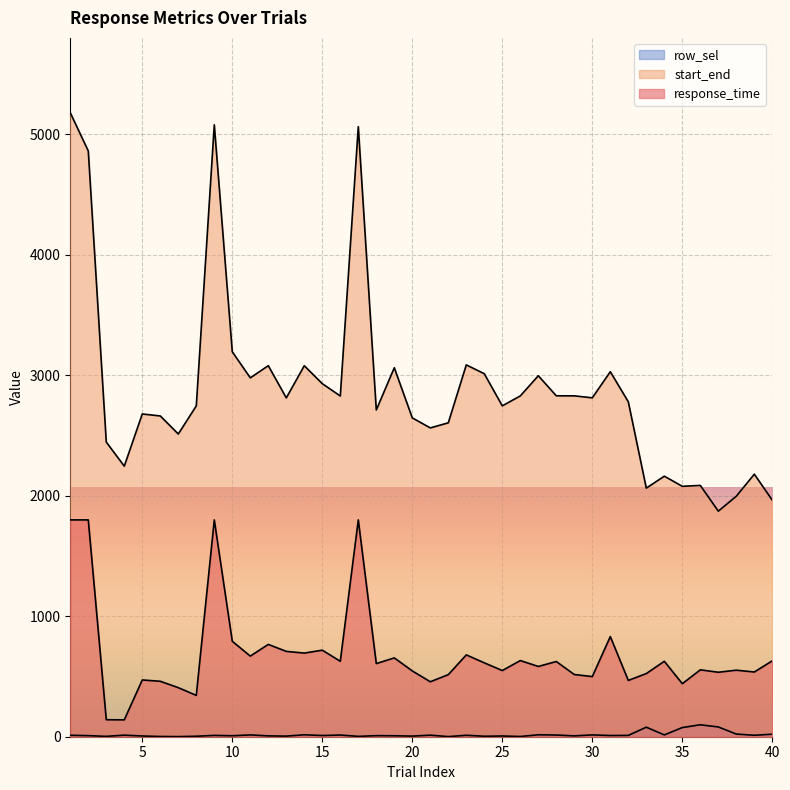

The value of row_sel at 30 is 7.0. True or false?

False